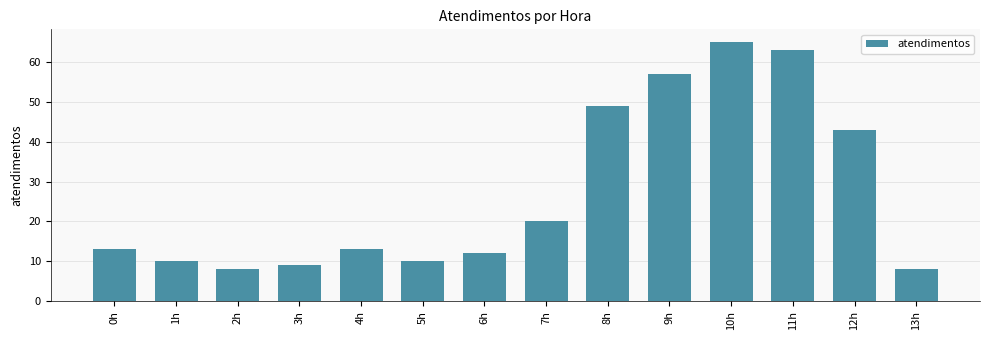

Is it true that the value at 2h is 14?

False